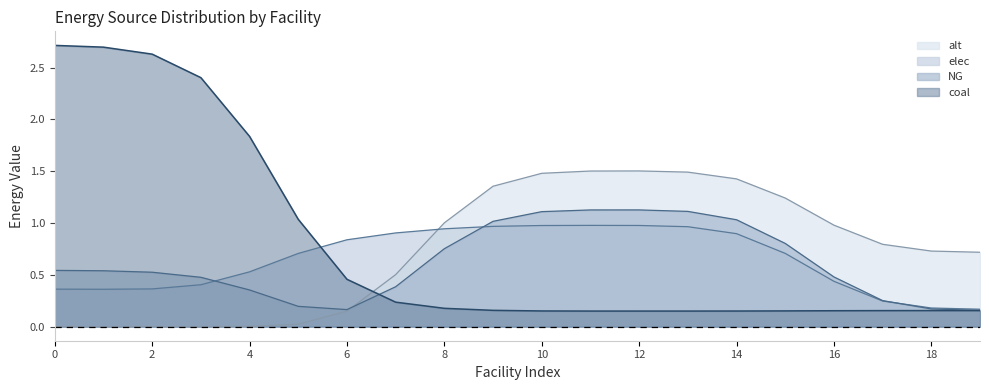

What is the greatest value displayed?

2.7